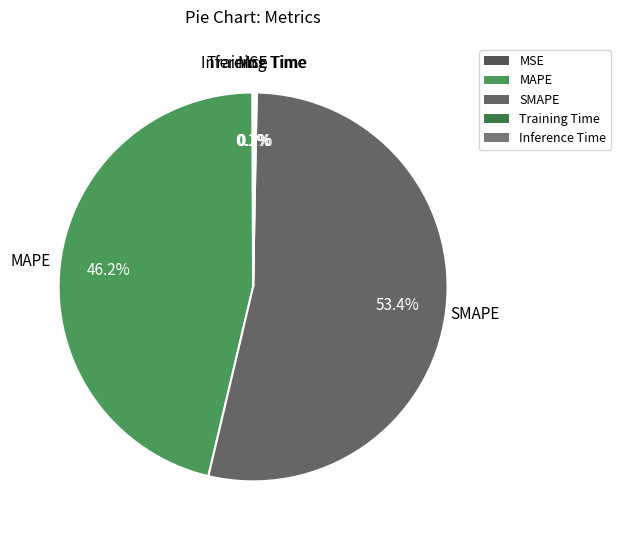

Does SMAPE account for over 50% of the chart?

Yes